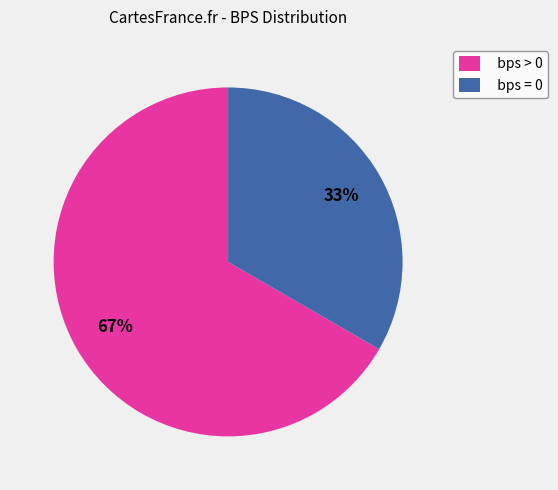

Is it true that bps = 0 is 42% of the pie?

False